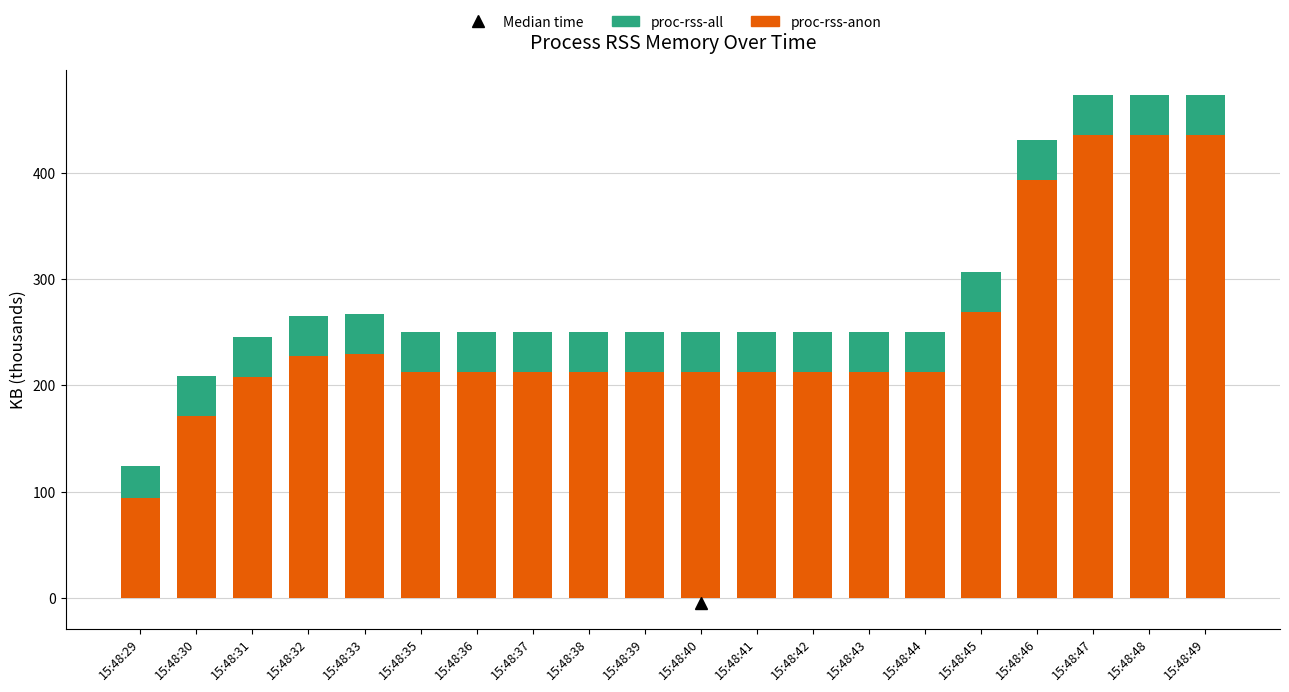

Is it true that proc-rss-all equals 417.0 at 15:48:31?

False